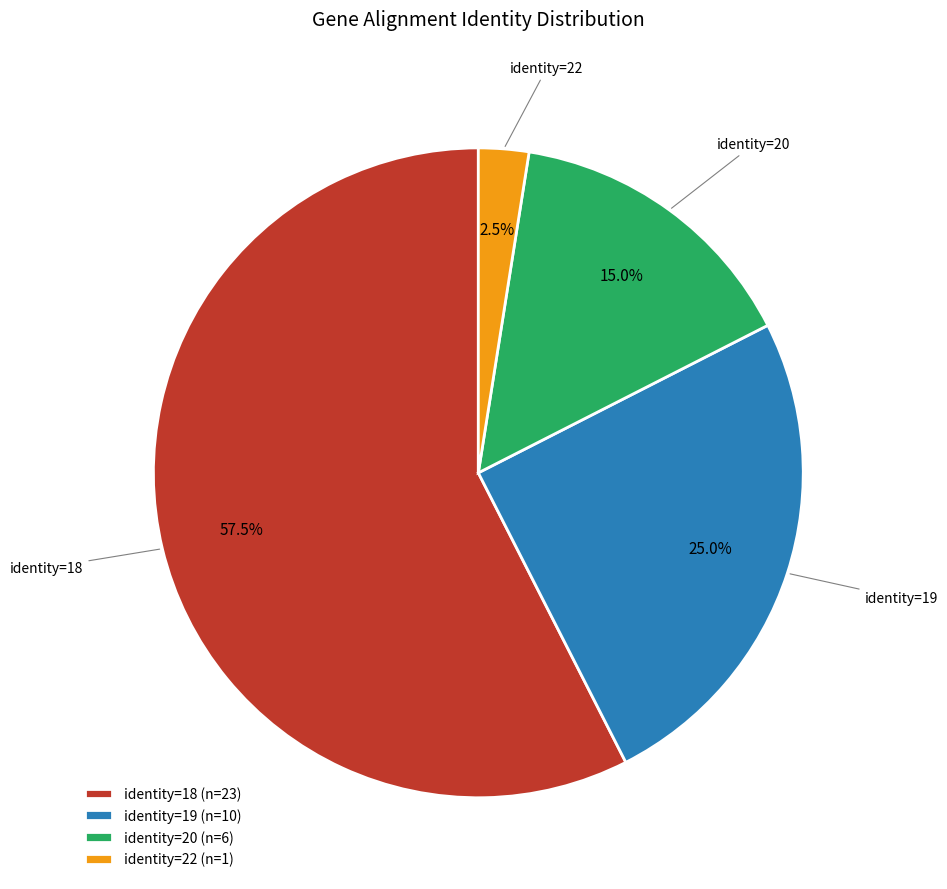

Combined, do identity=18 (n=23) and identity=19 (n=10) account for over 50%?

Yes